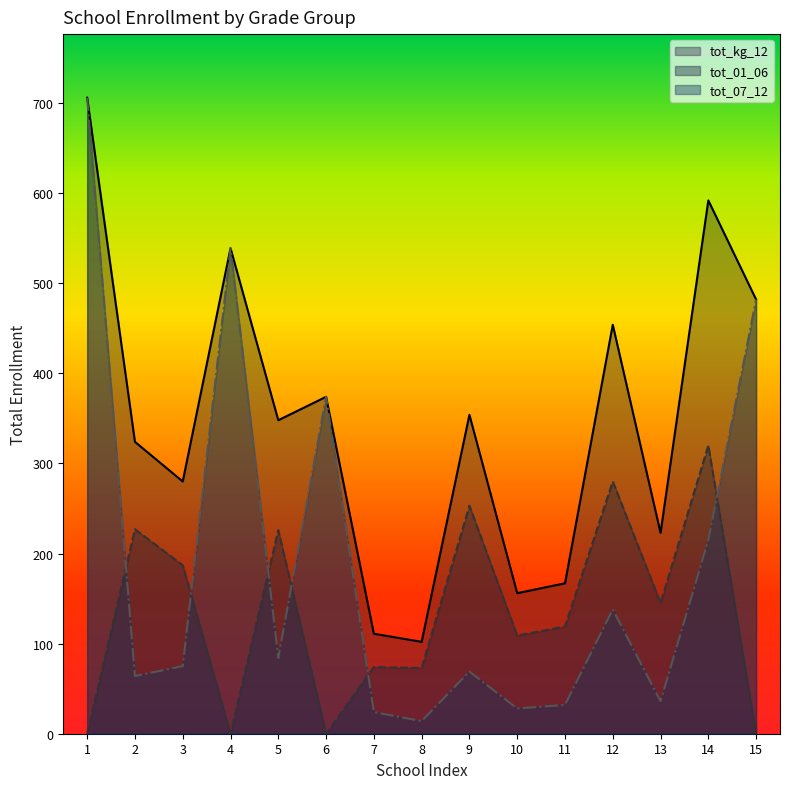

What are all the series names shown in the legend?

tot_kg_12, tot_01_06, tot_07_12